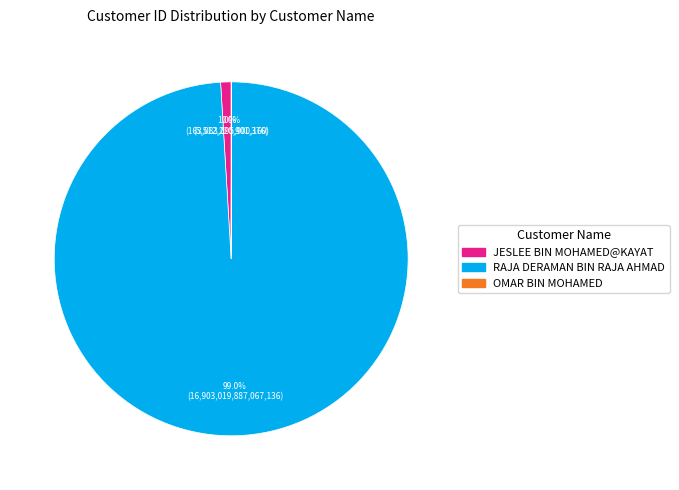

Is there a majority slice in this chart?

Yes